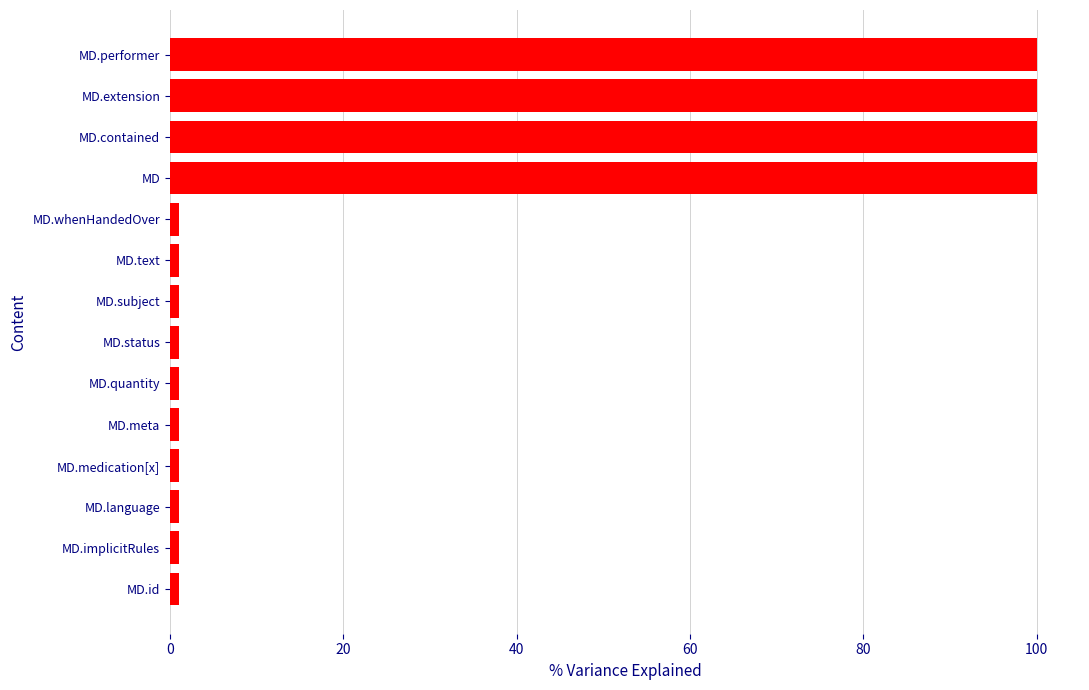

Count the number of categories in the chart.

14